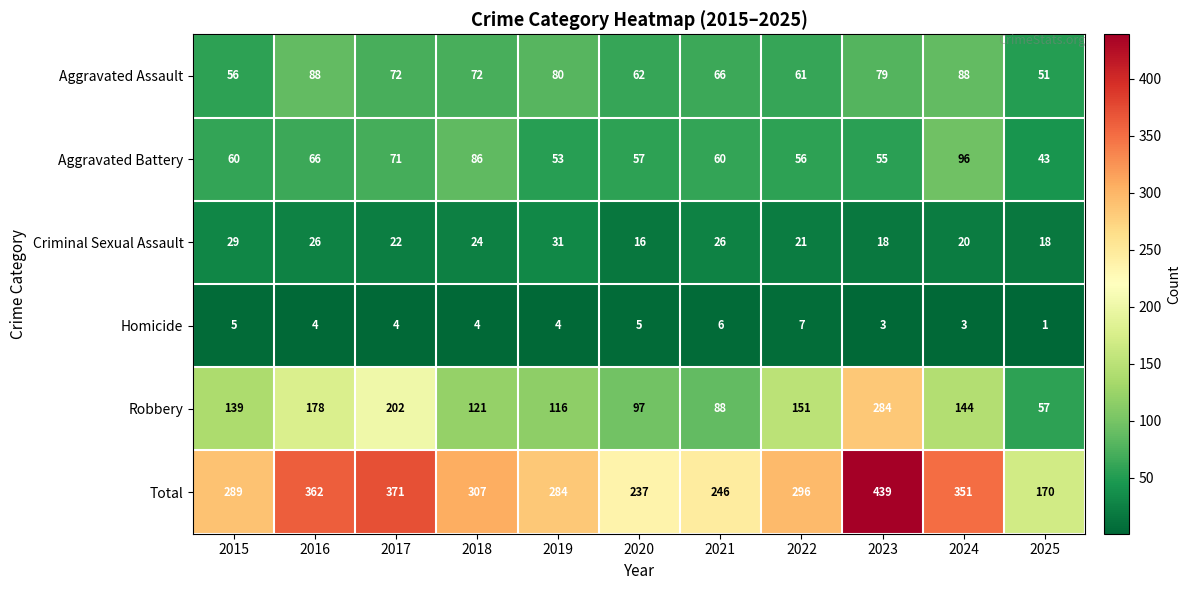

Which category has the lowest value in the Robbery series?

2025